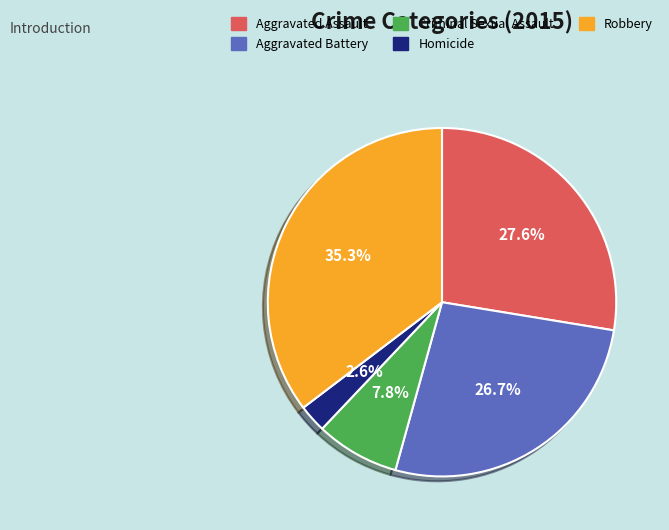

Approximately how many times larger is the value at Homicide compared to Robbery?

0.1